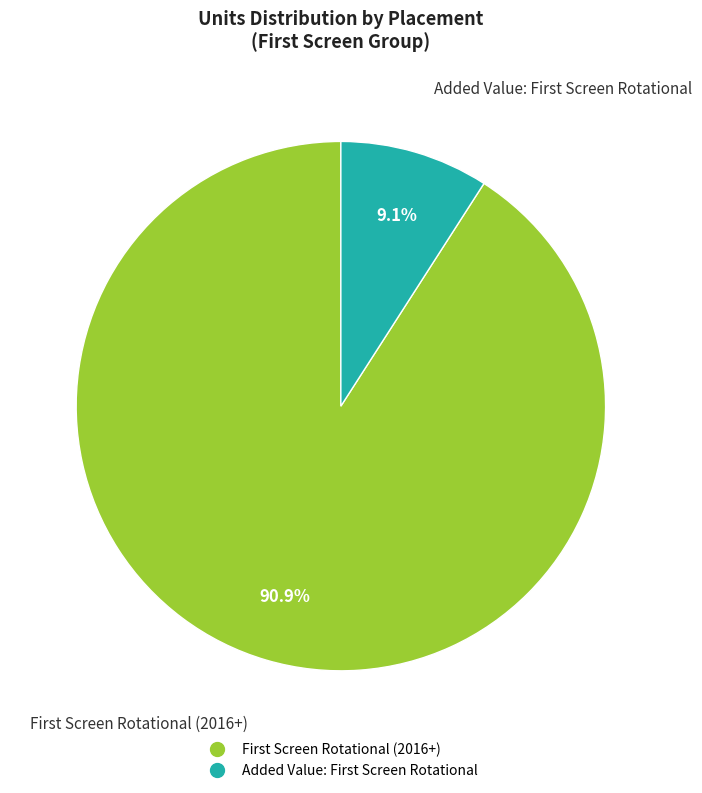

What is the smallest slice in the pie chart?

Added Value: First Screen Rotational